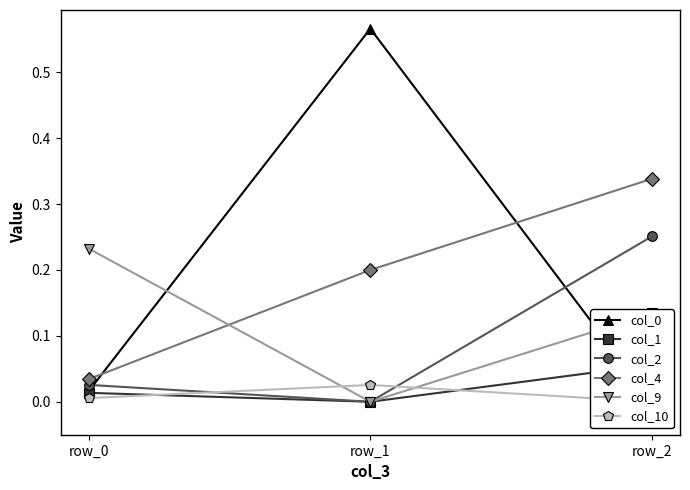

The col_2 series shows 0.5 at row_2. True or false?

False